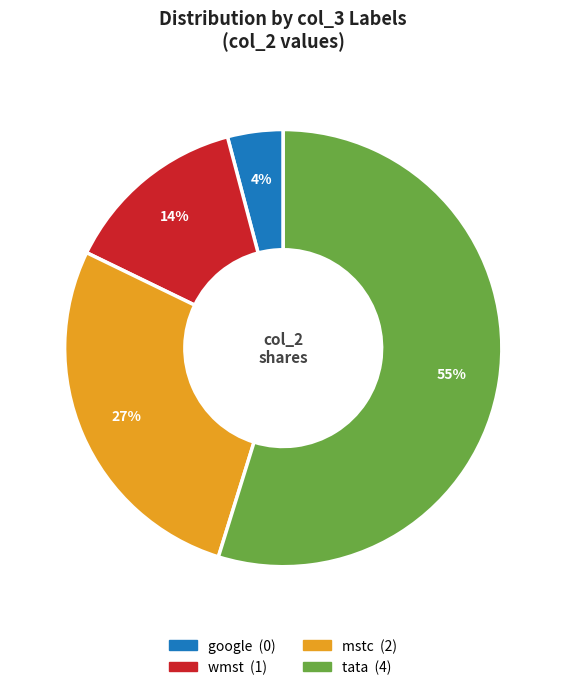

Does any single category account for the majority?

Yes